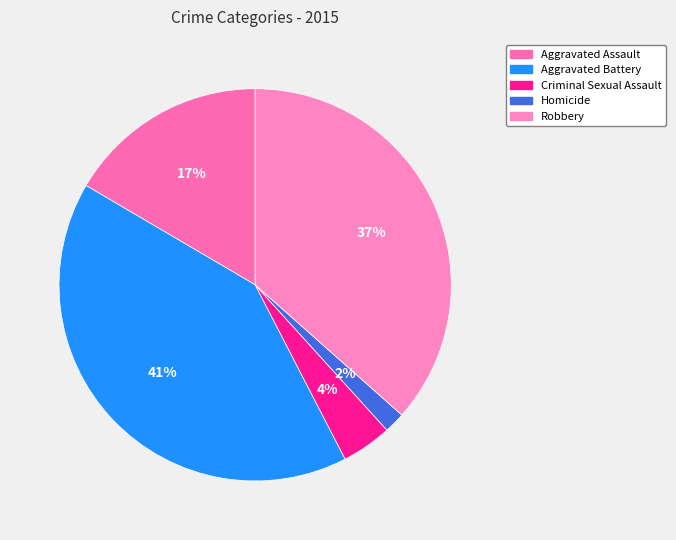

Combined, do Aggravated Battery and Homicide account for over 50%?

No